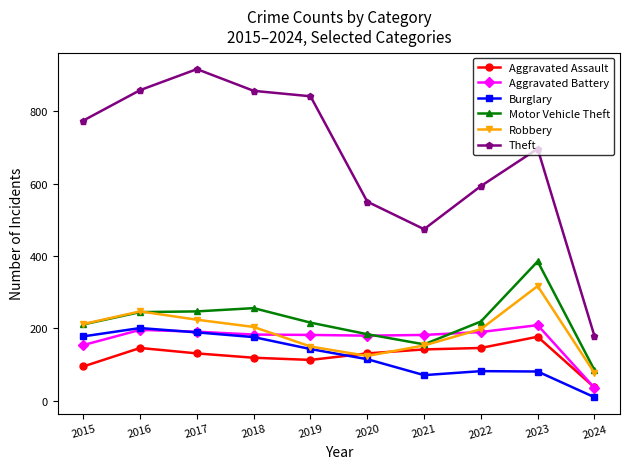

In Theft, how many points are lower than both neighbors (excluding endpoints)?

1